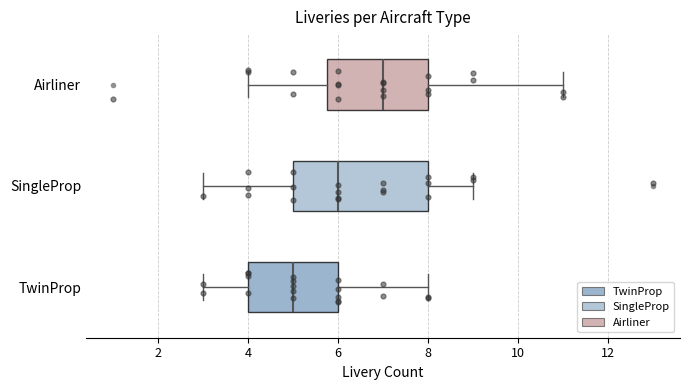

Comparing the boxes themselves (not the whiskers), which one is the widest?

SingleProp